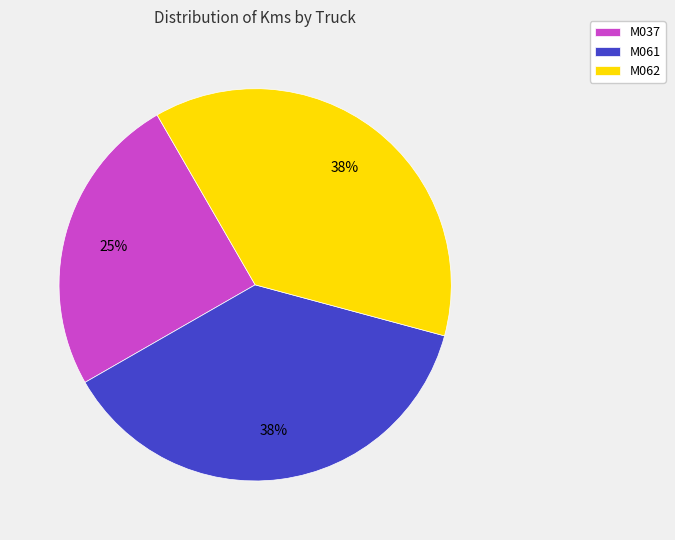

Is there any slice that represents more than half of the pie?

No